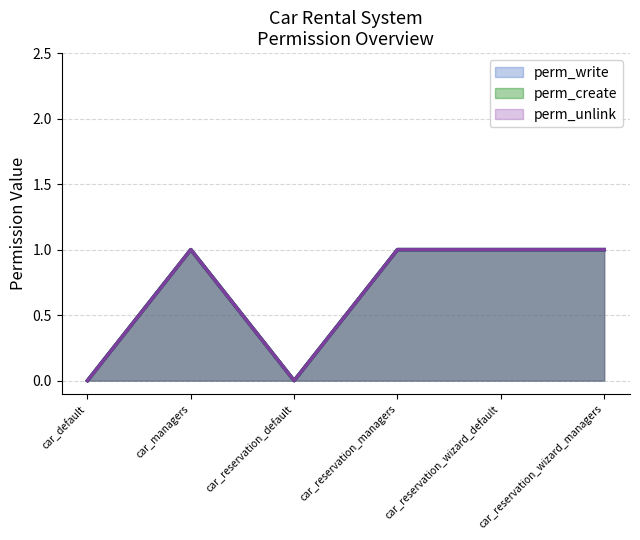

Rank the series by their maximum value, from lowest to highest.

perm_write, perm_create, perm_unlink